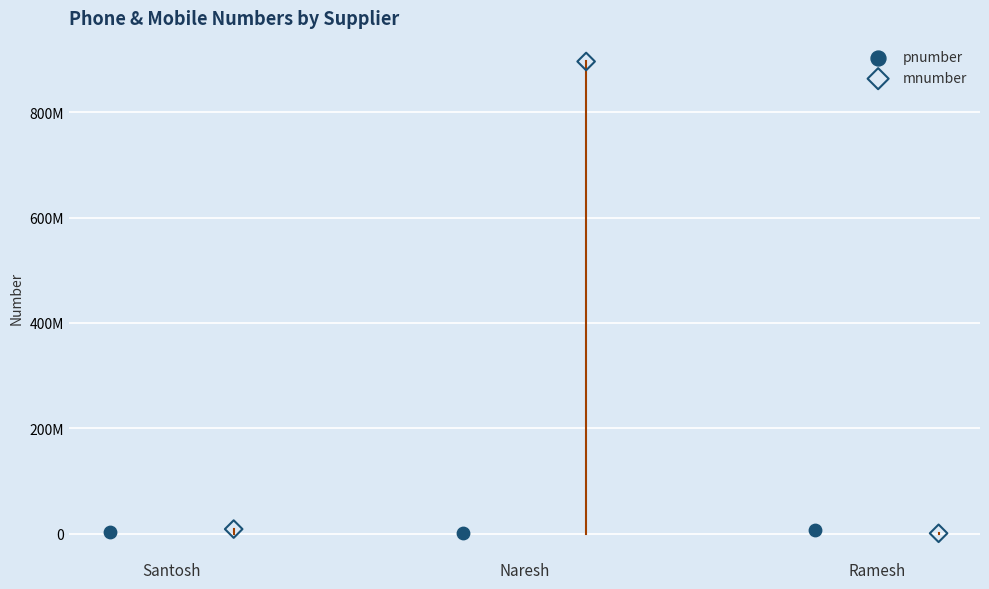

What are all the series names shown in the legend?

pnumber, mnumber